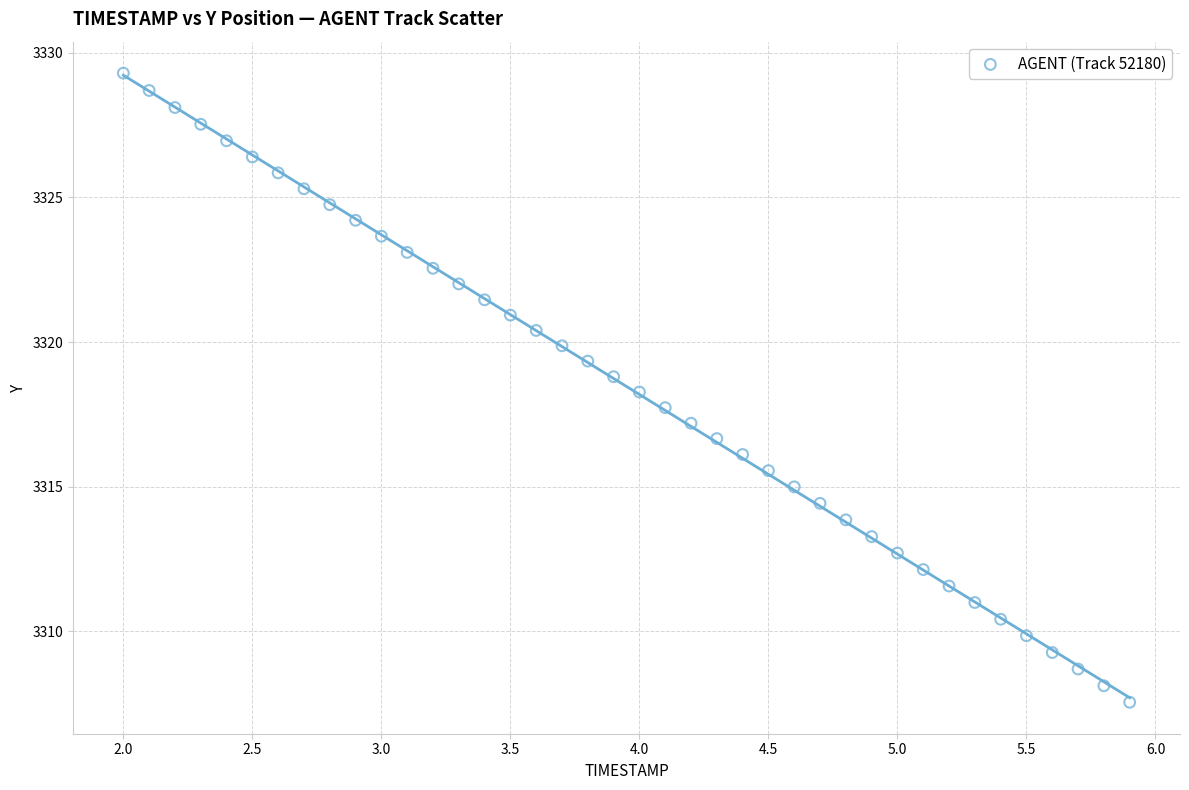

What is the range of X values (max minus min)?

3.9